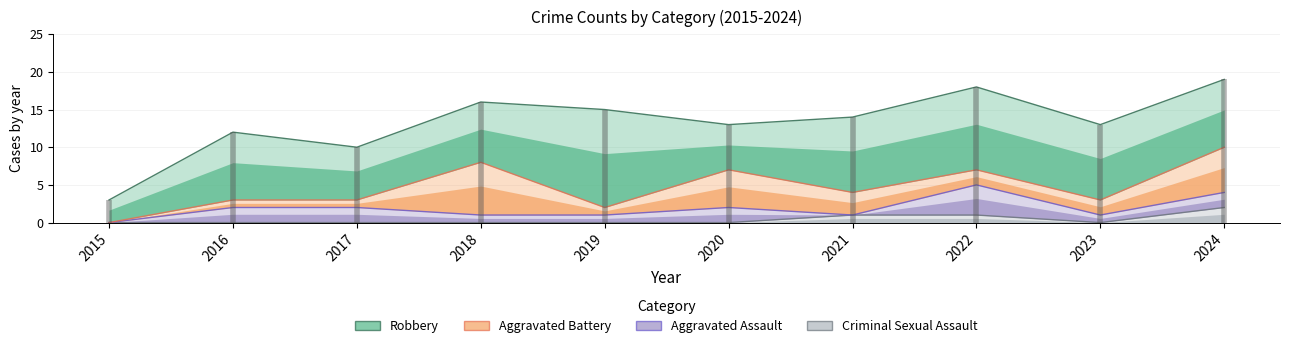

At how many categories does at least one series exceed 2?

10